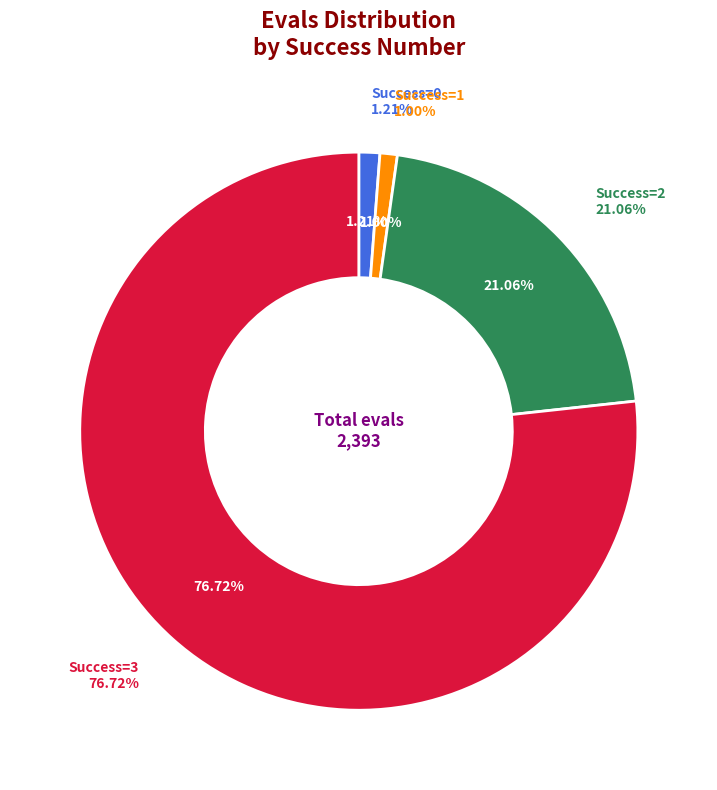

Does any single category account for the majority?

No